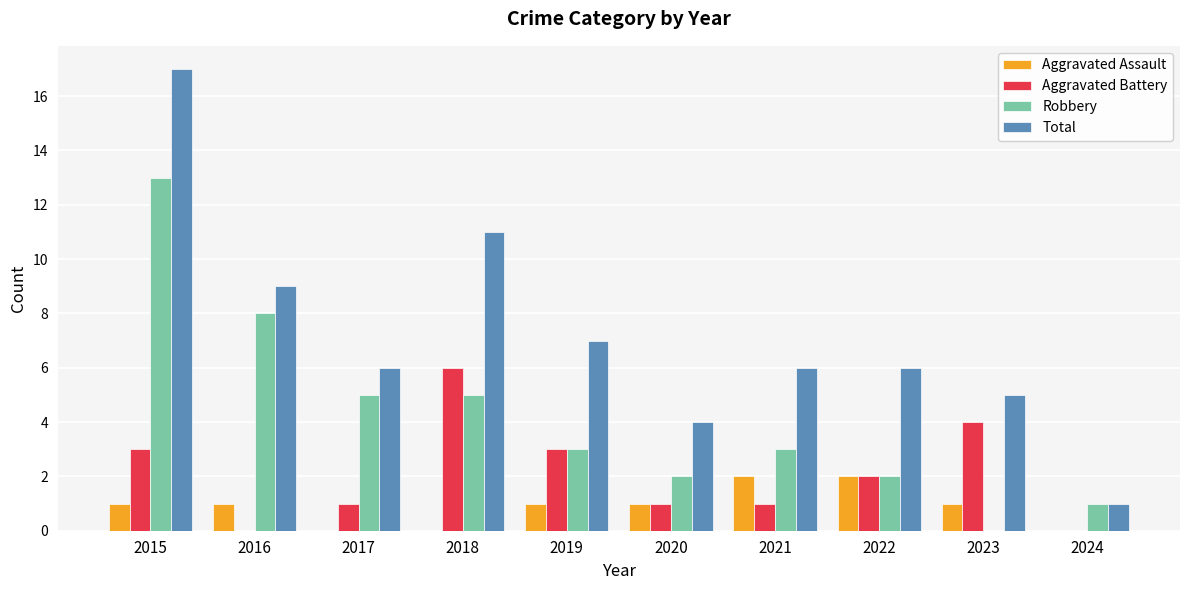

What is the sum of all Aggravated Assault values?

9